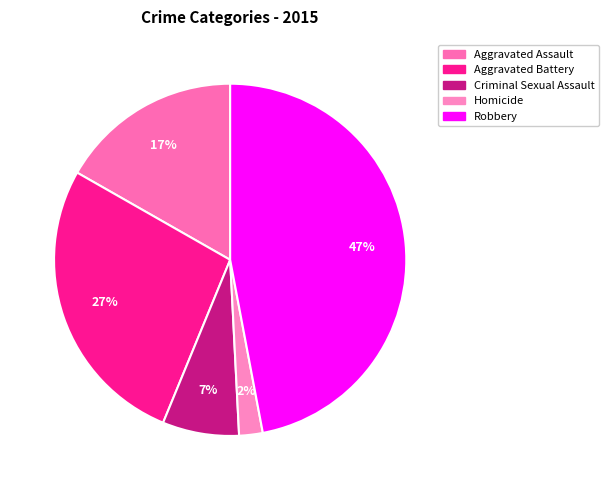

Is it true that Homicide is 12% of the pie?

False